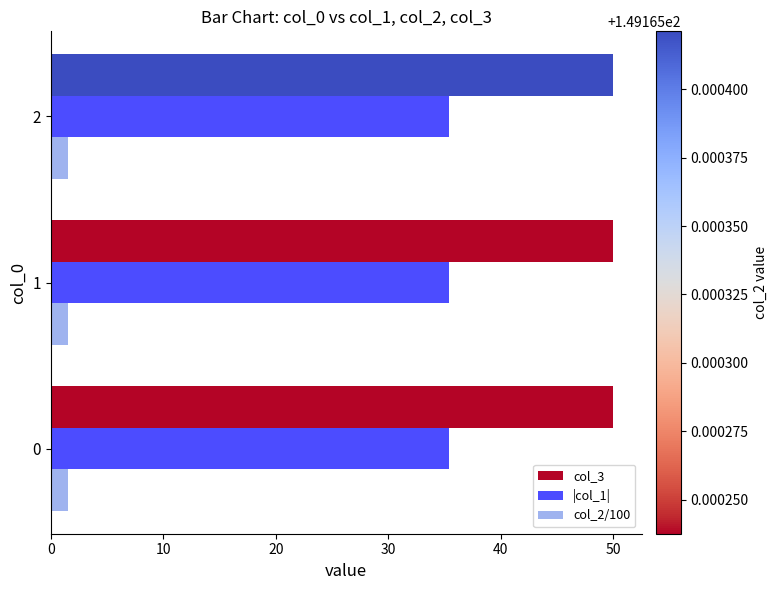

The value of |col_1| at 2 is 13.7. True or false?

False